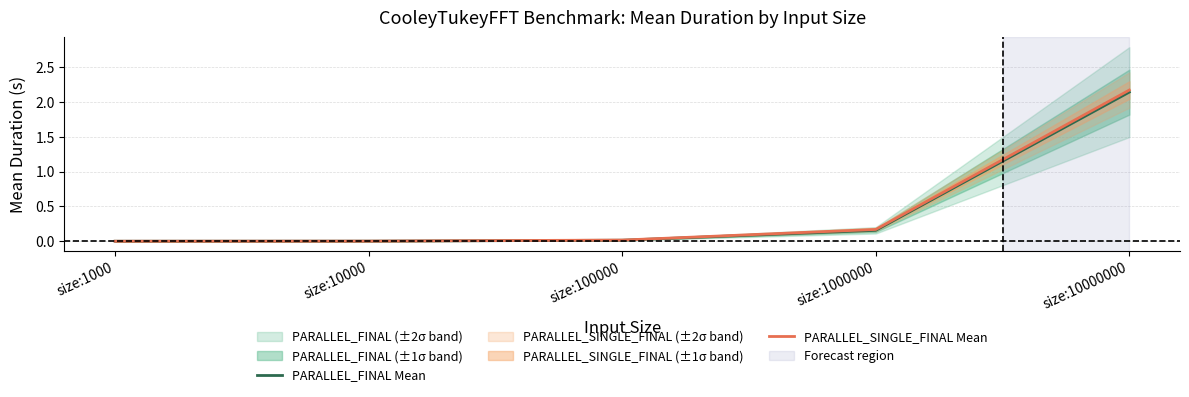

Between size:100000 and size:10000, which is larger?

size:100000